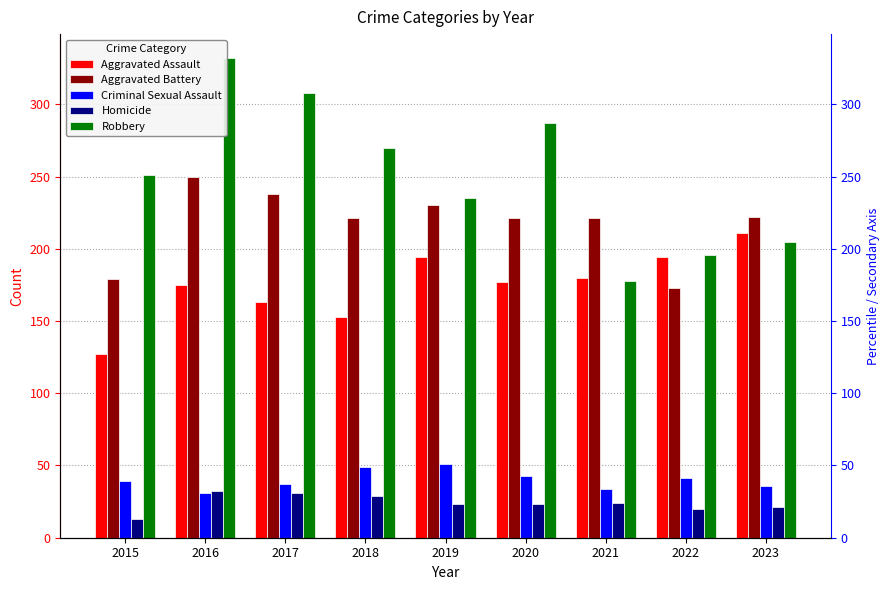

Reading right to left, what are all the values shown in this chart?

Aggravated Assault: 211	194	180	177	194	153	163	175	127
Aggravated Battery: 222	173	221	221	230	221	238	250	179
Criminal Sexual Assault: 36	41	34	43	51	49	37	31	39
Homicide: 21	20	24	23	23	29	31	32	13
Robbery: 205	196	178	287	235	270	308	332	251